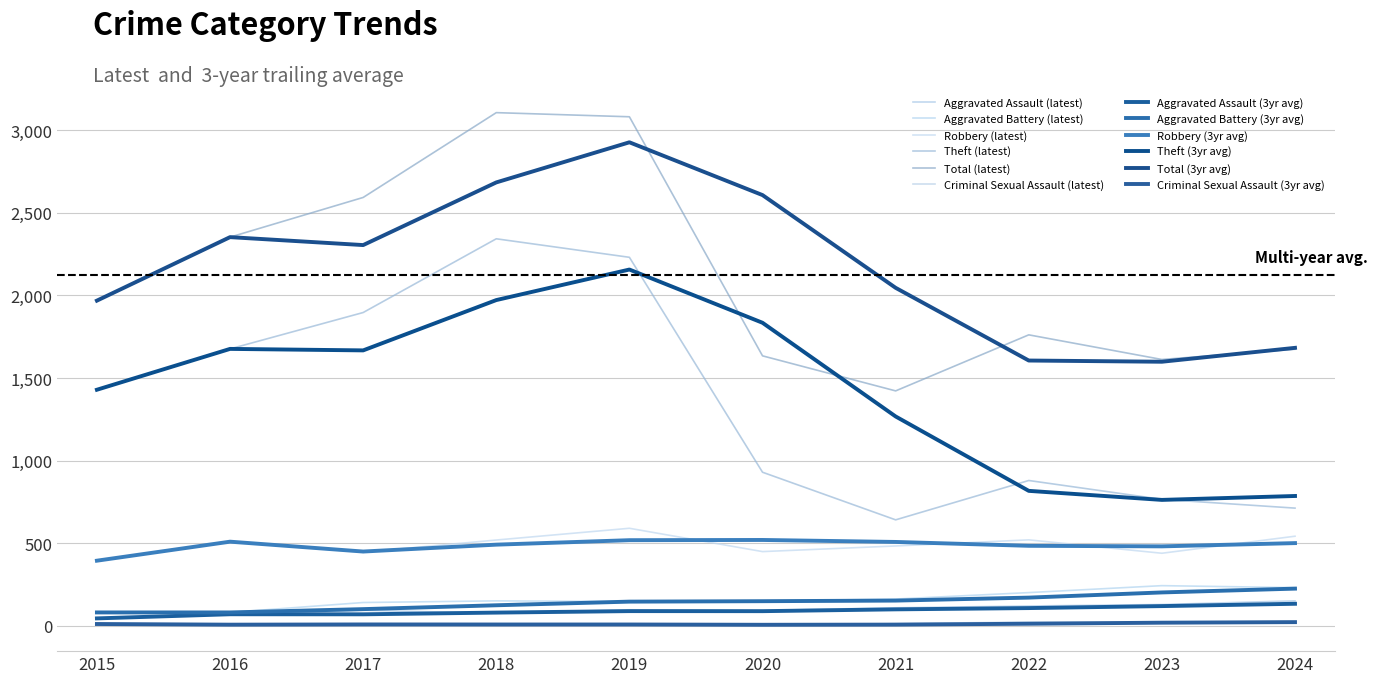

How many lines are shown in the chart?

12